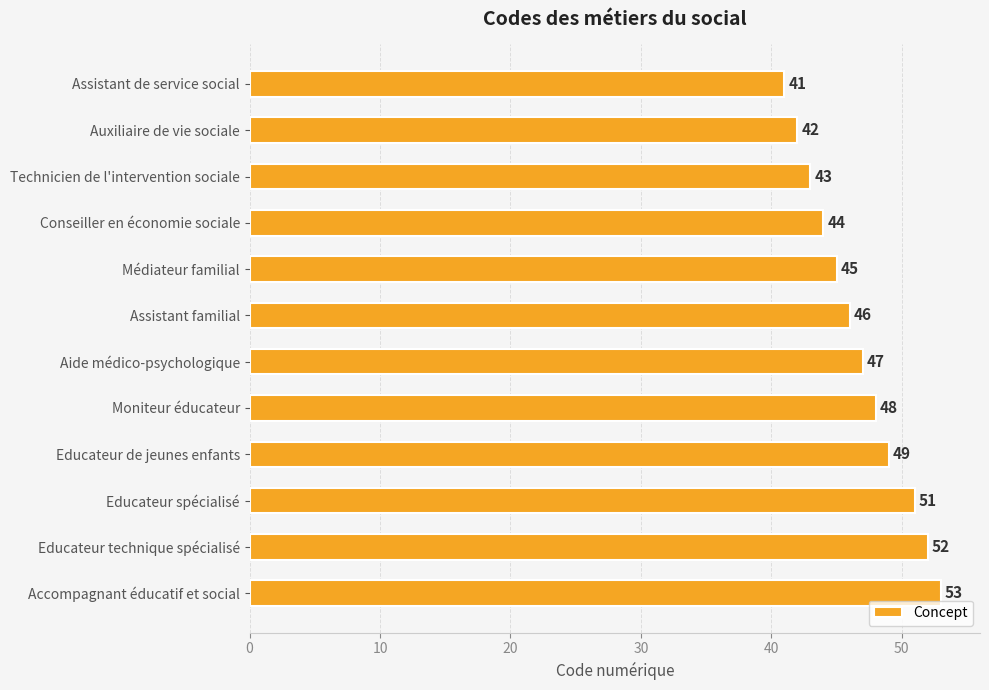

Between Médiateur familial and Technicien de l'intervention sociale, which is larger?

Médiateur familial